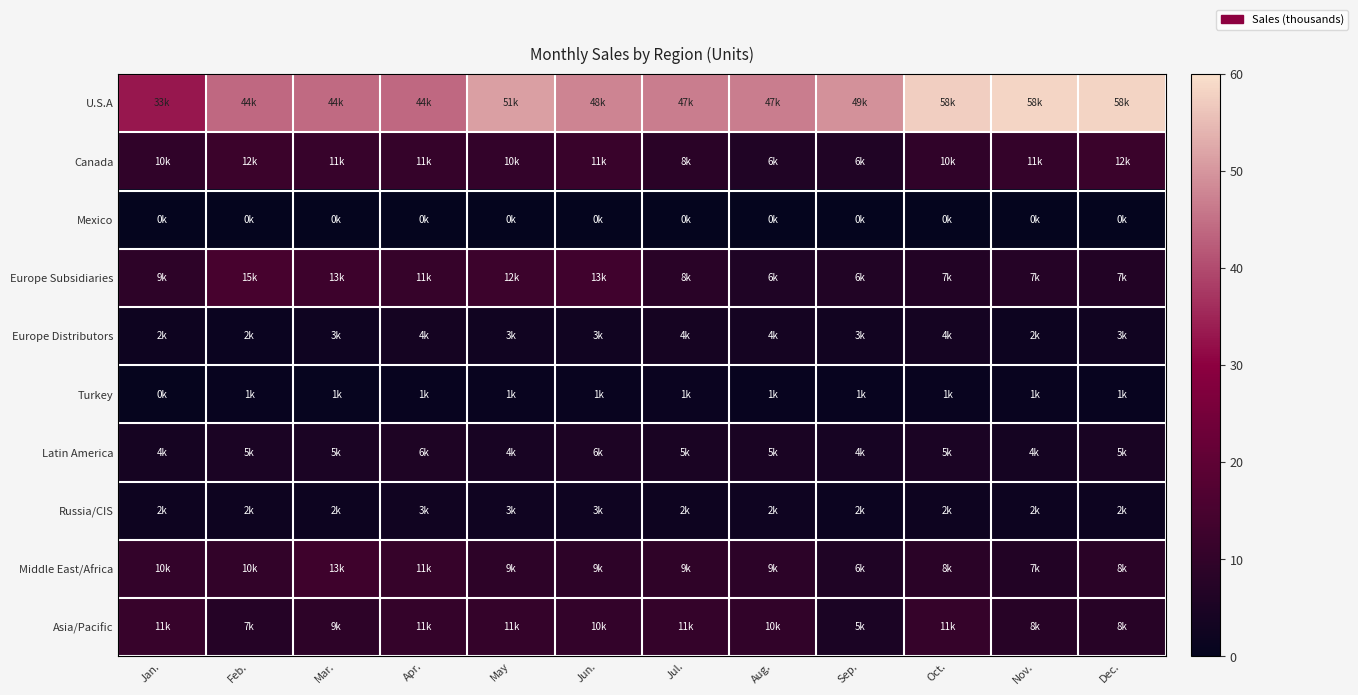

Reading left to right, list all the values displayed in this chart.

U.S.A: Jan.=33157	Feb.=44040	Mar.=44161	Apr.=43894	May=51132	Jun.=47682	Jul.=46768	Aug.=46840	Sep.=49241	Oct.=57589	Nov.=58435	Dec.=58183
Canada: Jan.=9824	Feb.=11958	Mar.=11464	Apr.=10792	May=10478	Jun.=11495	Jul.=8383	Aug.=6155	Sep.=6143	Oct.=9776	Nov.=10729	Dec.=11805
Mexico: Jan.=8	Feb.=82	Mar.=57	Apr.=45	May=69	Jun.=31	Jul.=202	Aug.=216	Sep.=75	Oct.=130	Nov.=200	Dec.=112
Europe Subsidiaries: Jan.=8949	Feb.=14775	Mar.=12550	Apr.=11058	May=12274	Jun.=13248	Jul.=8080	Aug.=5970	Sep.=6476	Oct.=6753	Nov.=7476	Dec.=6762
Europe Distributors: Jan.=2127	Feb.=1526	Mar.=2525	Apr.=3539	May=2940	Jun.=2913	Jul.=3767	Aug.=3675	Sep.=3059	Oct.=3625	Nov.=2046	Dec.=2875
Turkey: Jan.=389	Feb.=854	Mar.=653	Apr.=913	May=1096	Jun.=1096	Jul.=1421	Aug.=870	Sep.=870	Oct.=1110	Nov.=1102	Dec.=805
Latin America: Jan.=3896	Feb.=5092	Mar.=4954	Apr.=5758	May=4294	Jun.=5538	Jul.=4700	Aug.=4796	Sep.=4068	Oct.=5022	Nov.=3691	Dec.=4547
Russia/CIS: Jan.=2146	Feb.=2220	Mar.=1945	Apr.=2991	May=2672	Jun.=2541	Jul.=2157	Aug.=2498	Sep.=1734	Oct.=2211	Nov.=2063	Dec.=1916
Middle East/Africa: Jan.=10427	Feb.=10128	Mar.=12760	Apr.=11043	May=9118	Jun.=8908	Jul.=9410	Aug.=8890	Sep.=5963	Oct.=8258	Nov.=6651	Dec.=8346
Asia/Pacific: Jan.=11288	Feb.=7295	Mar.=8997	Apr.=10570	May=10678	Jun.=10496	Jul.=10563	Aug.=9940	Sep.=4984	Oct.=10793	Nov.=7556	Dec.=7712